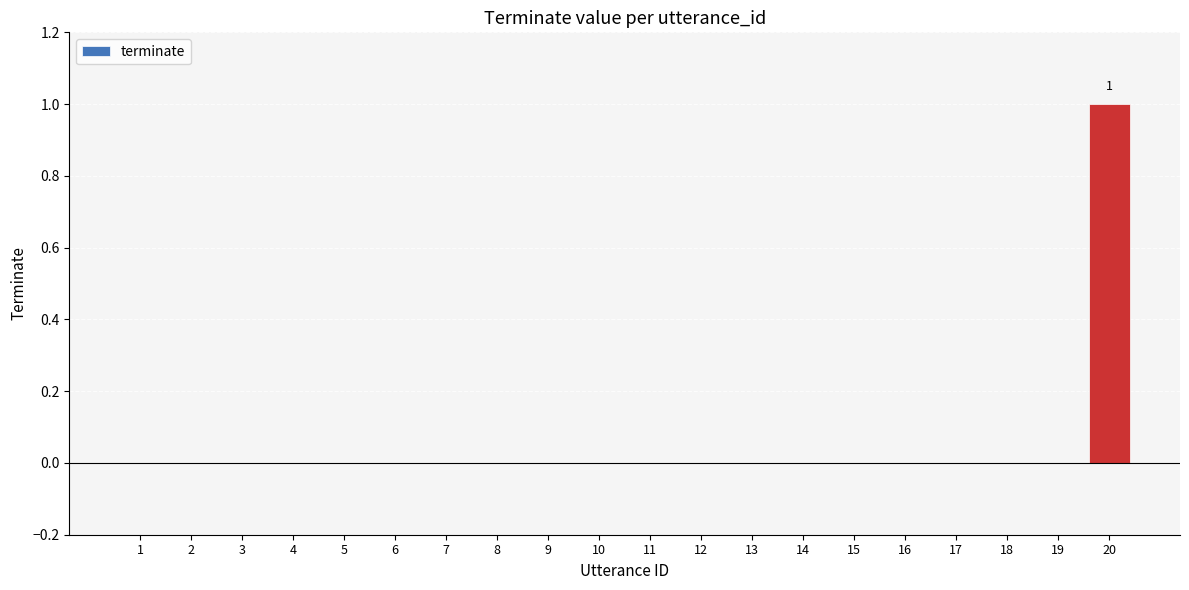

How many distinct data groups are displayed?

1